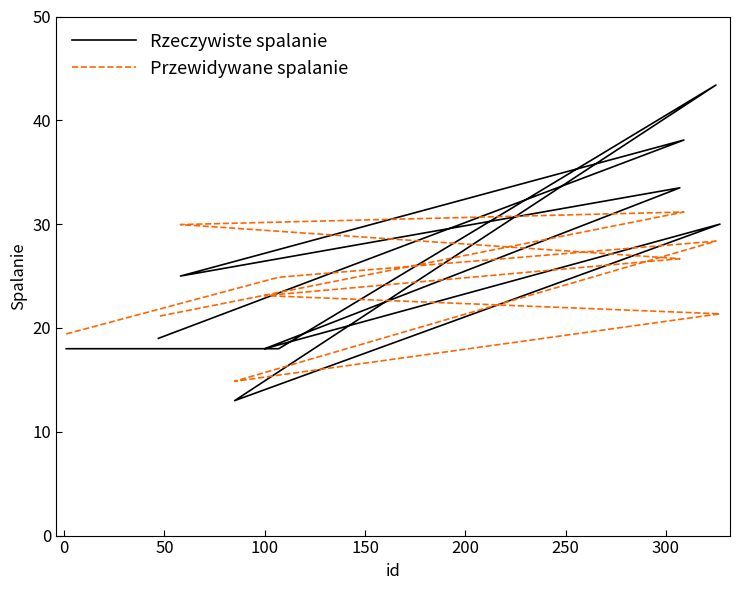

Is it true that Przewidywane spalanie equals 40.1 at 100?

False